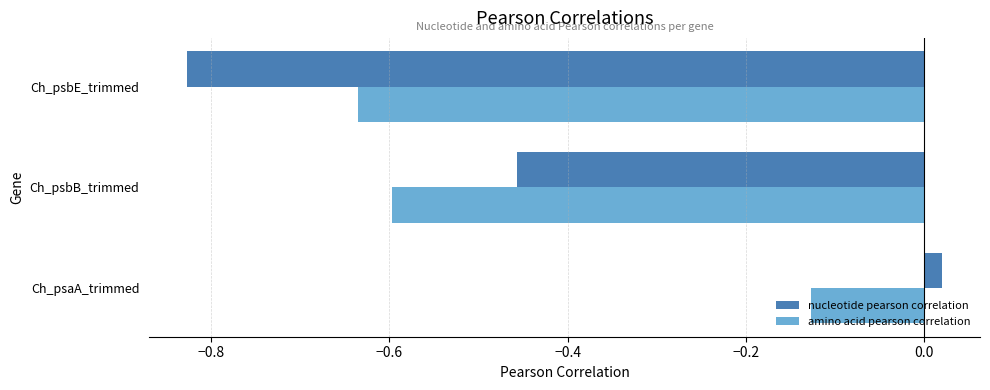

What are all the series names shown in the legend?

nucleotide pearson correlation, amino acid pearson correlation